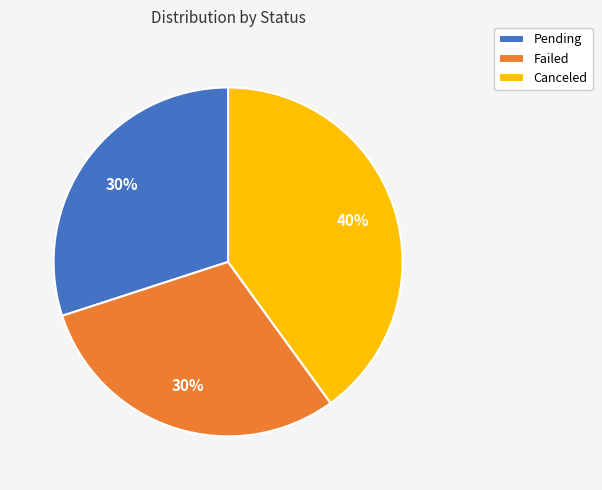

What percentage is the Failed slice, to the nearest percent?

30%